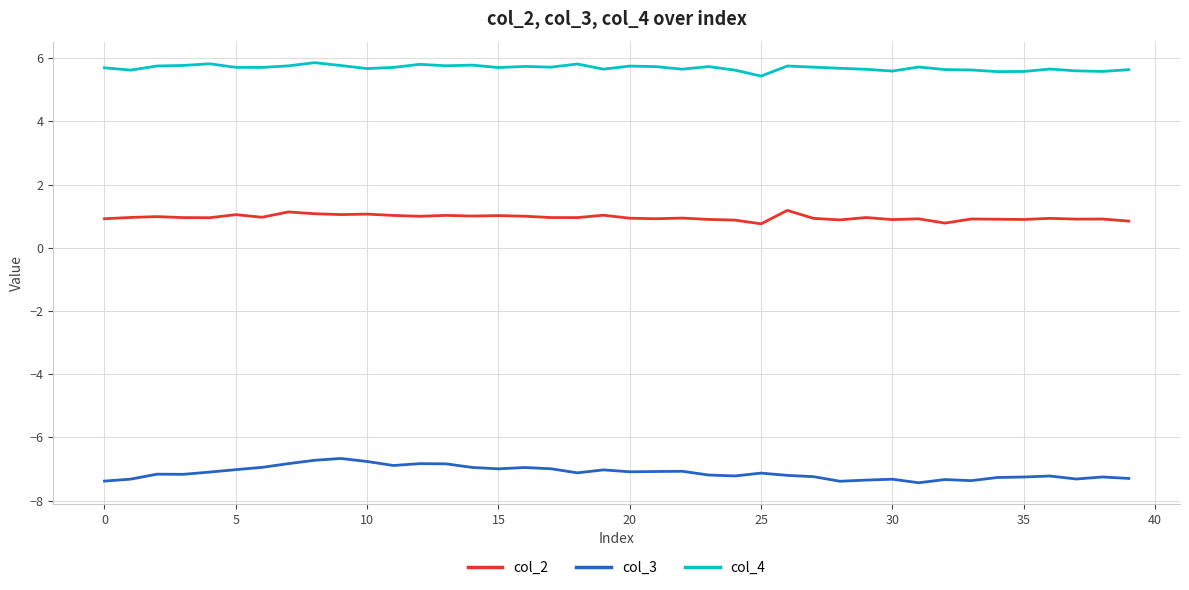

What is the smallest value displayed?

-7.4